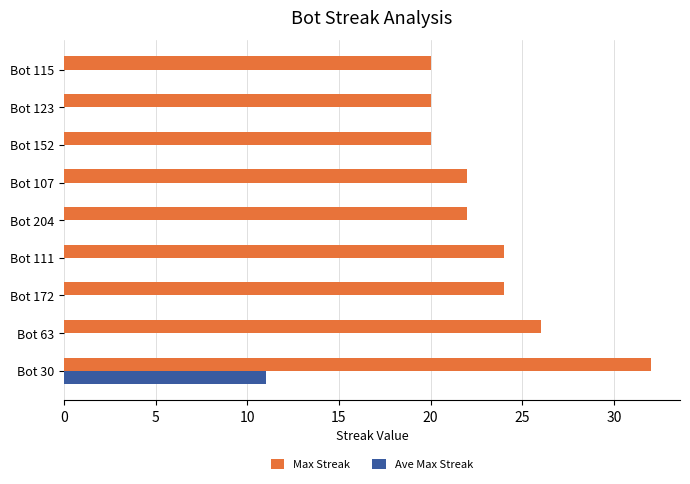

Is the value of Ave Max Streak at Bot 107 greater than the value of Max Streak at Bot 30?

No